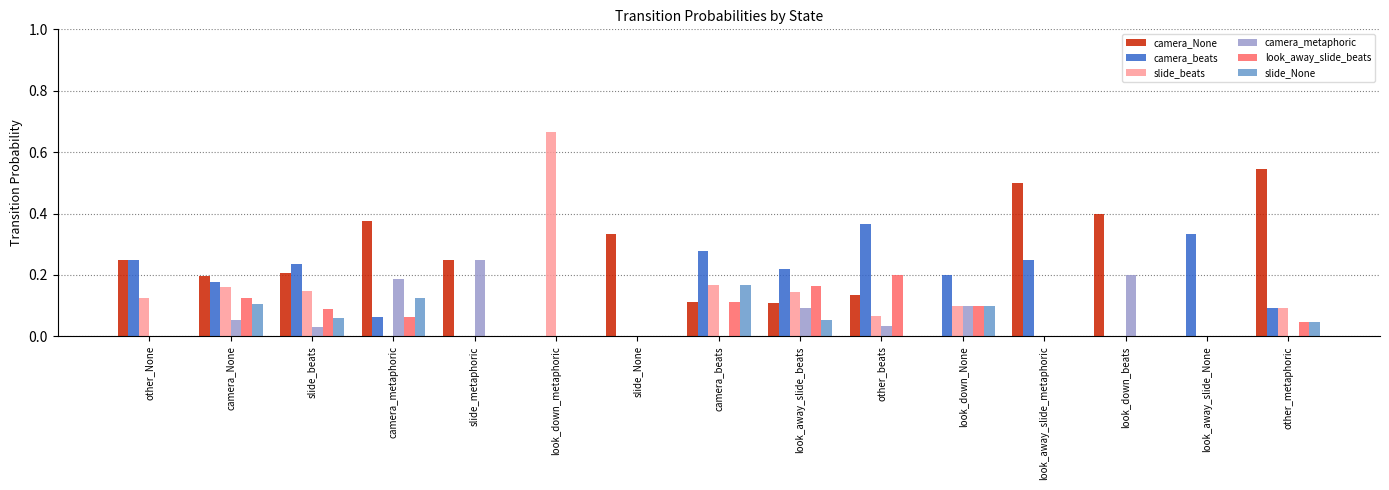

How many distinct data groups are displayed?

6